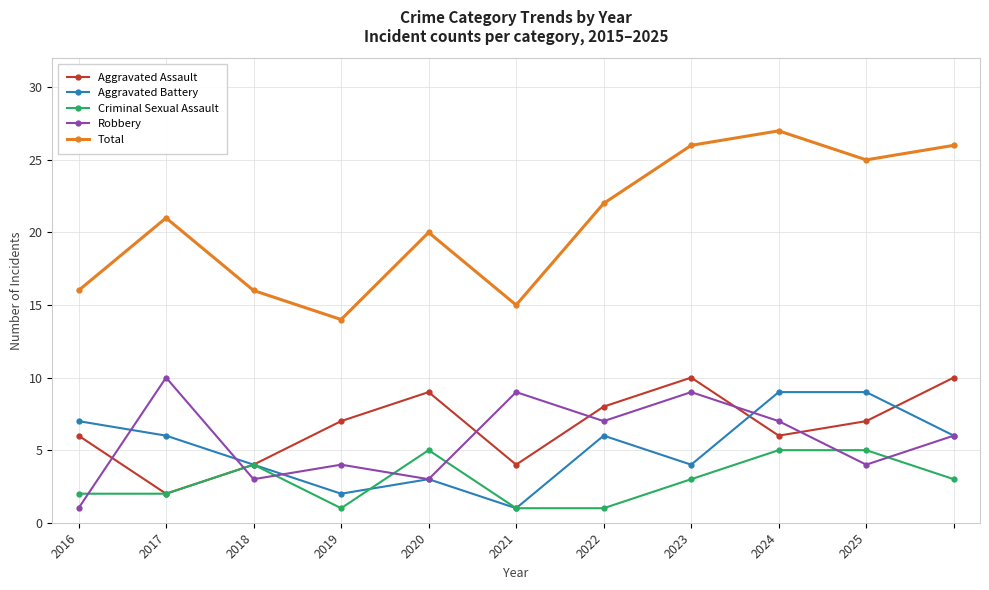

What are all the series names shown in the legend?

Aggravated Assault, Aggravated Battery, Criminal Sexual Assault, Robbery, Total